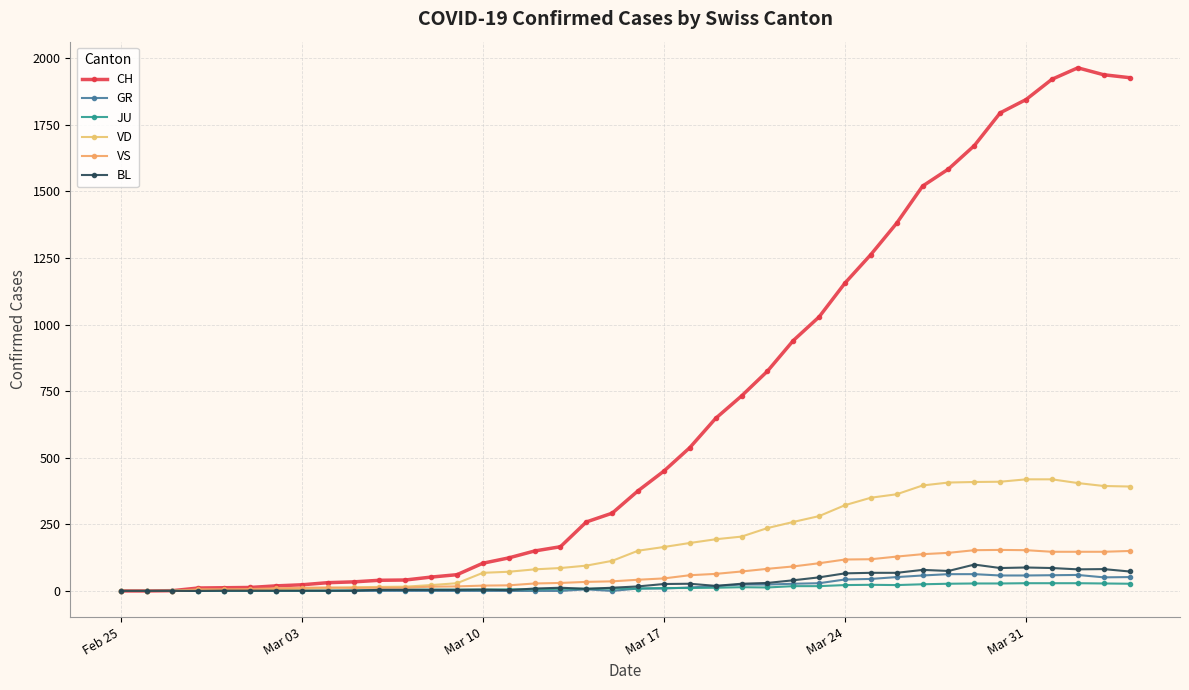

Reading left to right, list all the values displayed in this chart.

CH: 0	0	1	11	12	13	19	23	31	34	40	41	52	61	104	124	150	166	259	292	376	450	538	648	732	825	940	1029	1156	1263	1381	1520	1584	1672	1795	1845	1921	1964	1938	1927
GR: 0	0	0	0	0	0	0	0	0	0	0	0	0	0	0	0	0	0	6	0	9	9	13	18	24	24	27	29	43	45	52	58	63	63	58	58	59	60	51	52
JU: 0	0	1	1	1	1	1	1	1	2	5	5	5	5	5	6	6	8	8	9	9	11	11	12	14	13	18	18	22	23	22	25	27	28	28	29	29	29	28	27
VD: 0	0	0	4	4	4	6	8	11	14	15	16	22	29	68	72	81	86	95	113	151	165	180	194	204	236	259	281	322	350	363	396	407	409	410	419	419	405	394	392
VS: 0	0	0	6	6	7	10	12	13	11	12	12	16	17	20	21	28	30	34	36	42	47	59	64	73	83	92	104	118	119	129	138	143	153	154	153	147	147	147	150
BL: 0	0	0	0	1	1	1	1	1	1	4	4	4	4	5	3	9	12	8	12	17	26	27	19	27	30	40	51	66	68	68	79	75	99	86	88	86	81	82	73